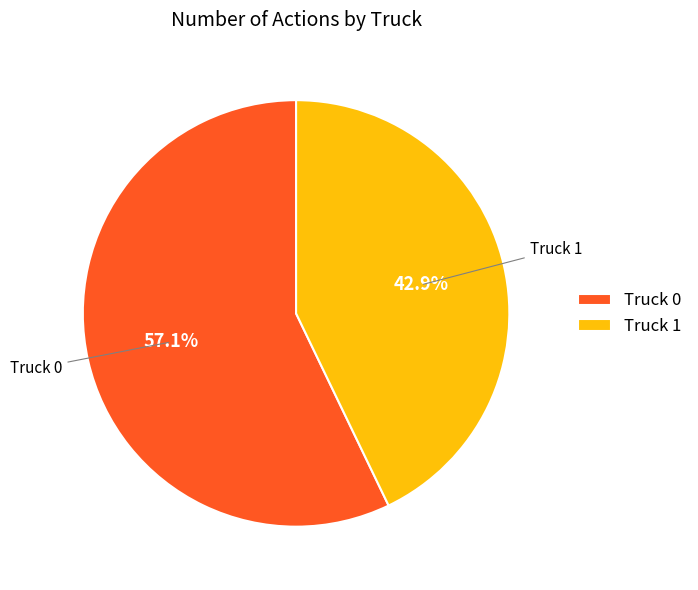

The Truck 1 slice represents 43% of the pie. True or false?

True